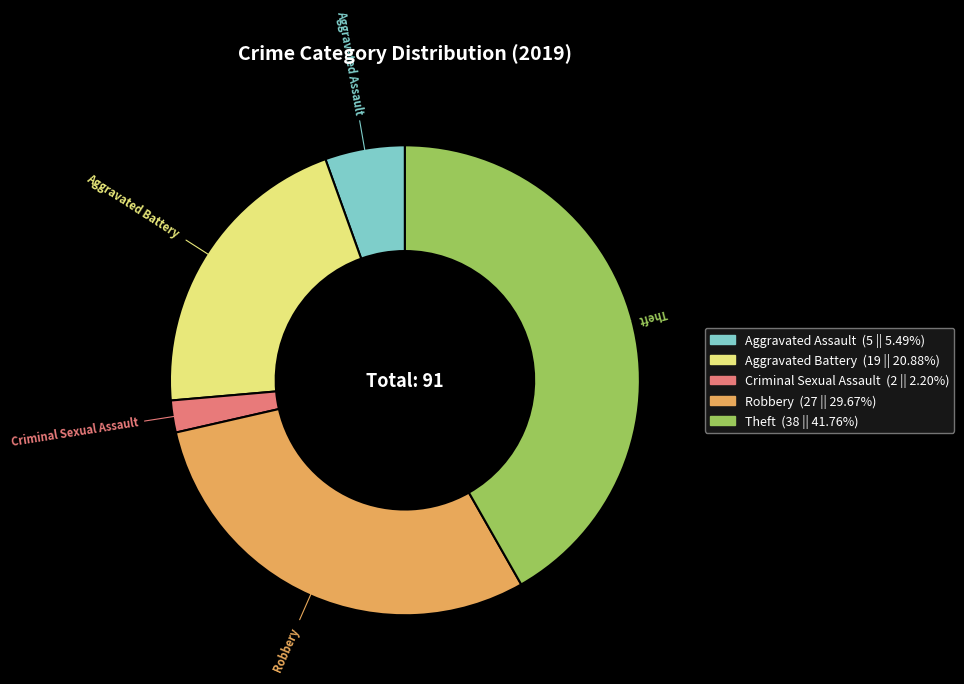

Is there any slice that represents more than half of the pie?

No